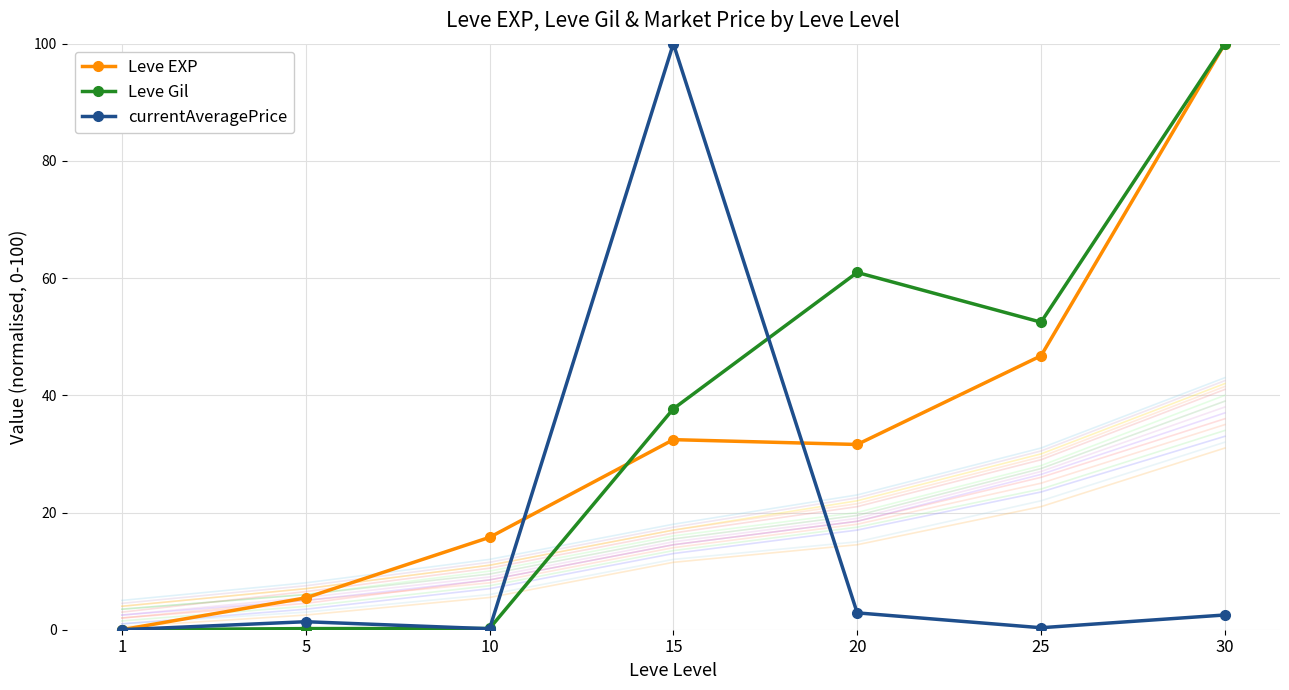

Read the Leve Gil value at 20.

61.0